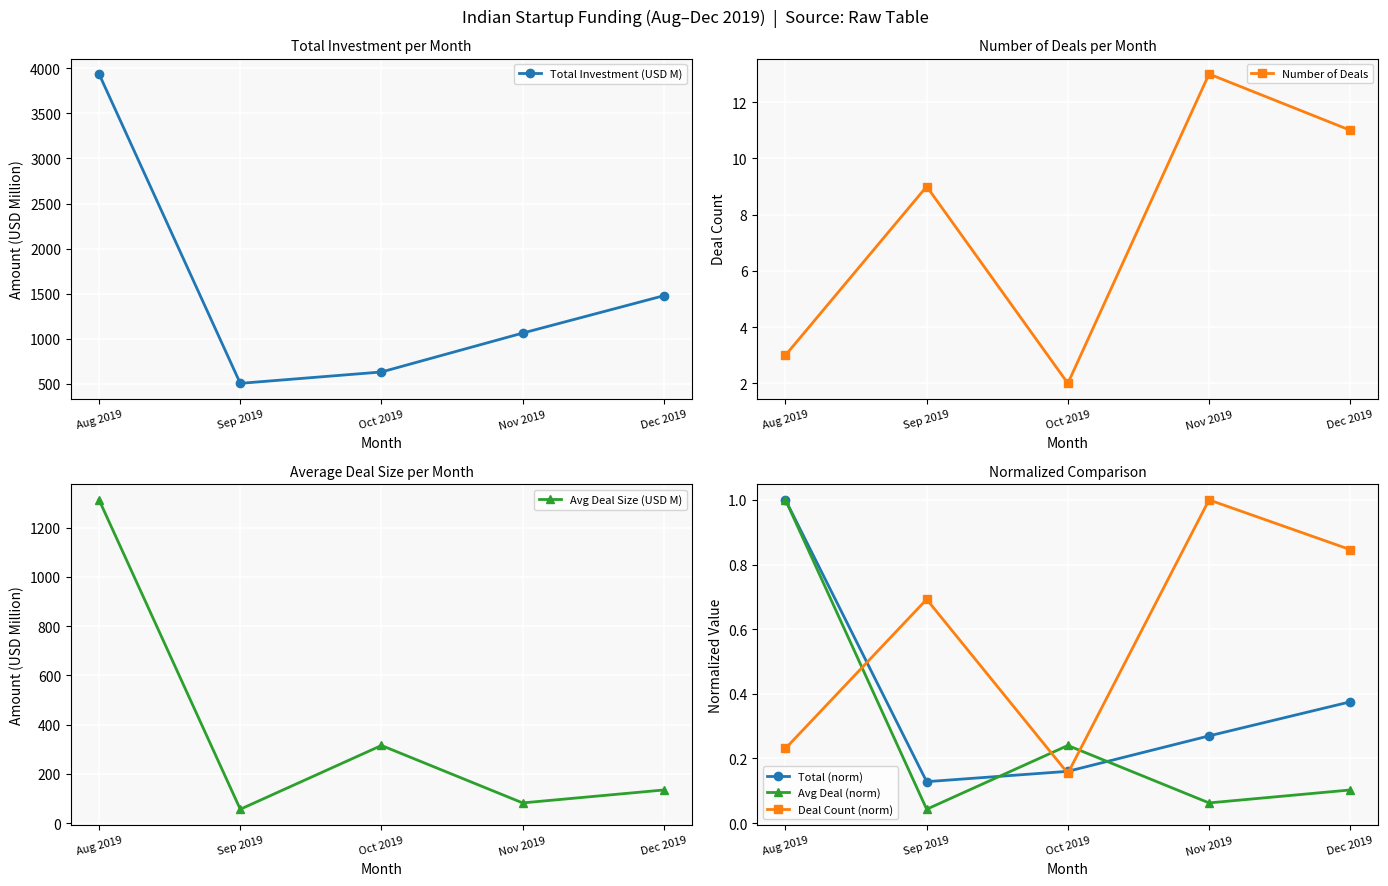

Which series has the largest total across all categories?

Total Investment (USD M)